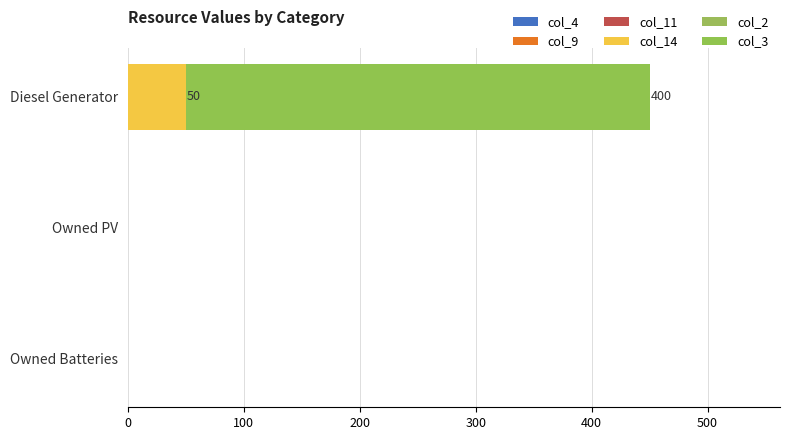

Count the number of data series in this chart.

2